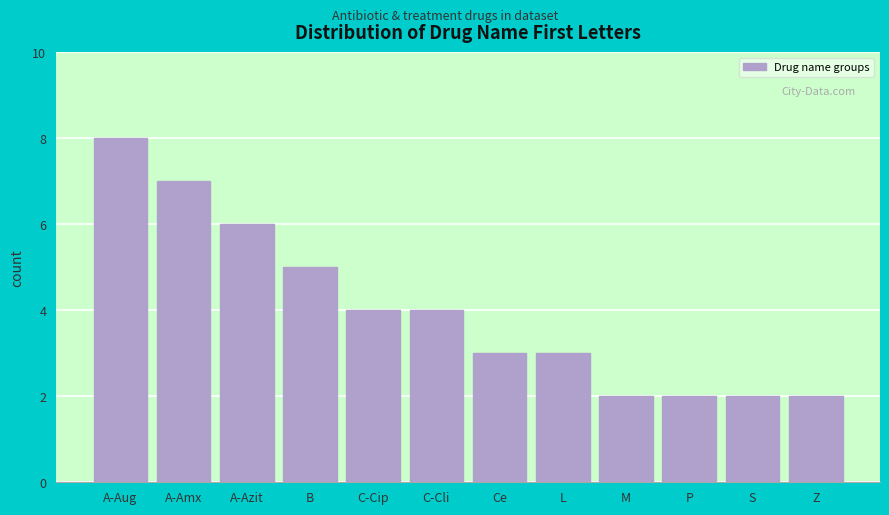

Reading right to left, what are all the values shown in this chart?

Z=2	S=2	P=2	M=2	L=3	Ce=3	C-Cli=4	C-Cip=4	B=5	A-Azit=6	A-Amx=7	A-Aug=8